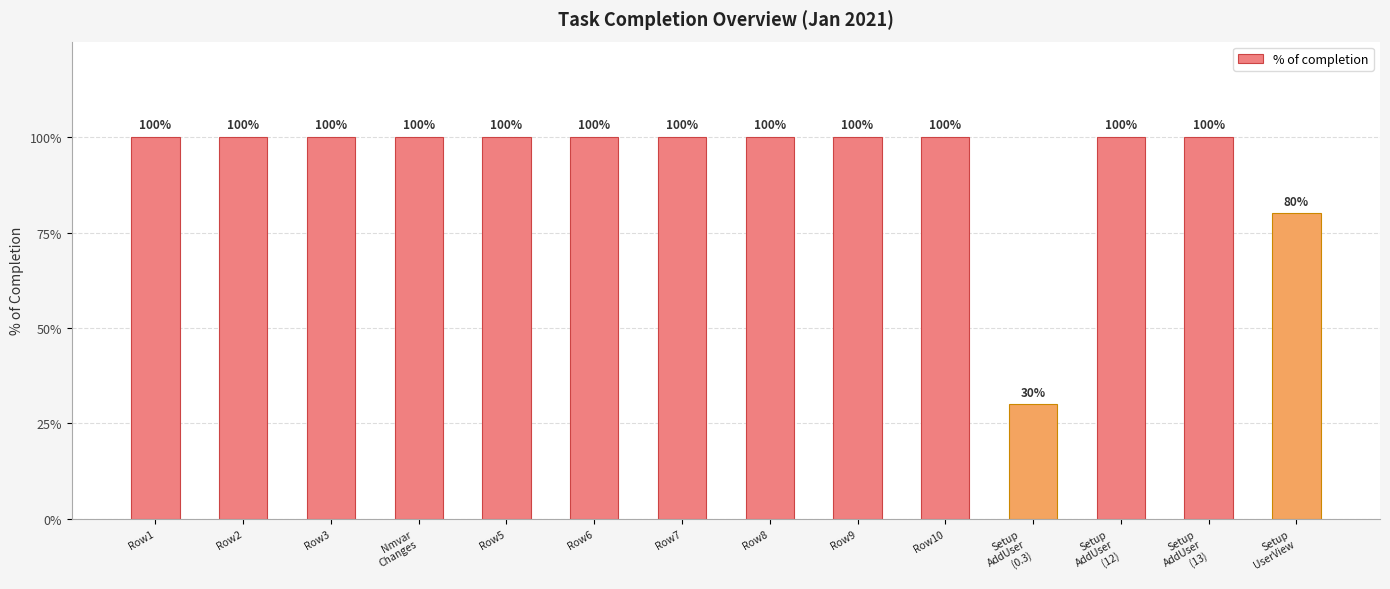

At which category does the chart reach its minimum across all series?

Setup
AddUser
(0.3)